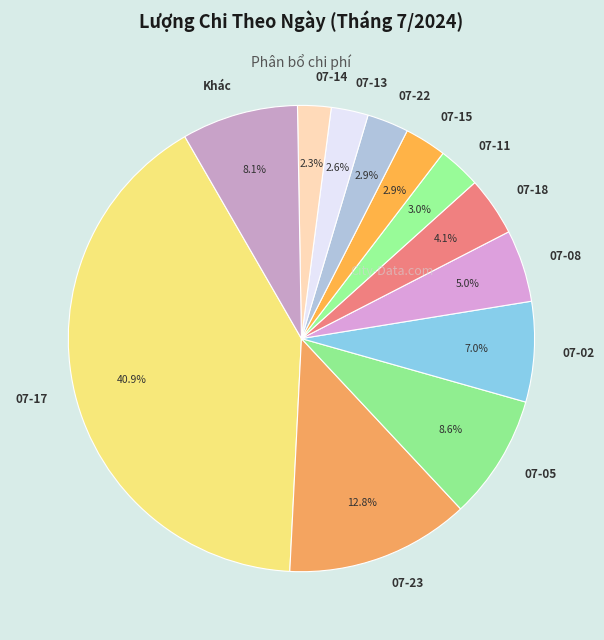

The 07-08 slice represents 17% of the pie. True or false?

False